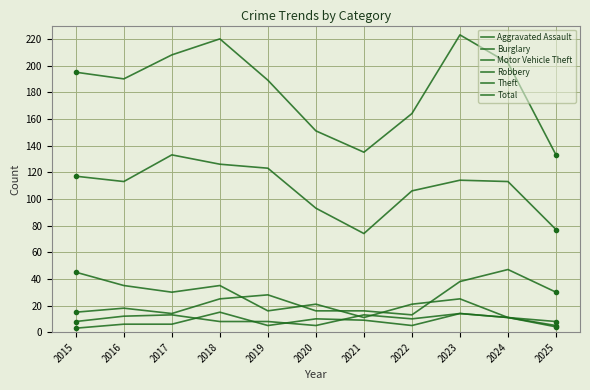

Where is the first local minimum for Robbery?

2020